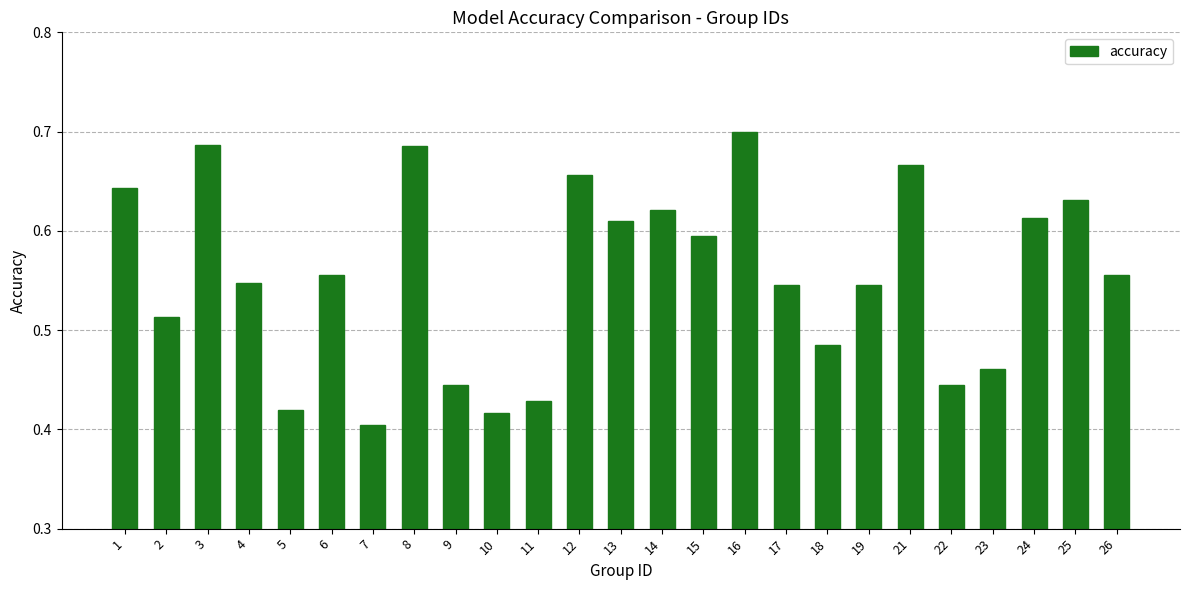

How many bars are there in total?

25